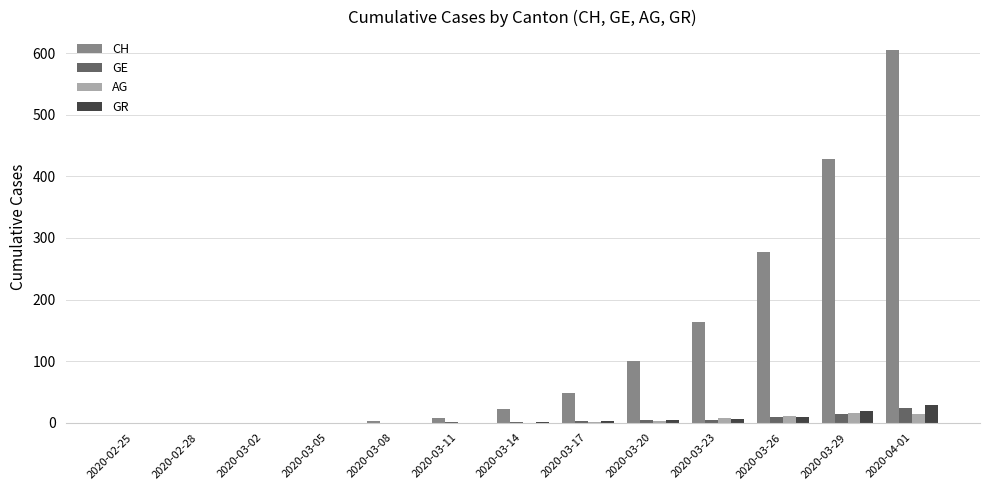

What is the sum of all CH values?

1656